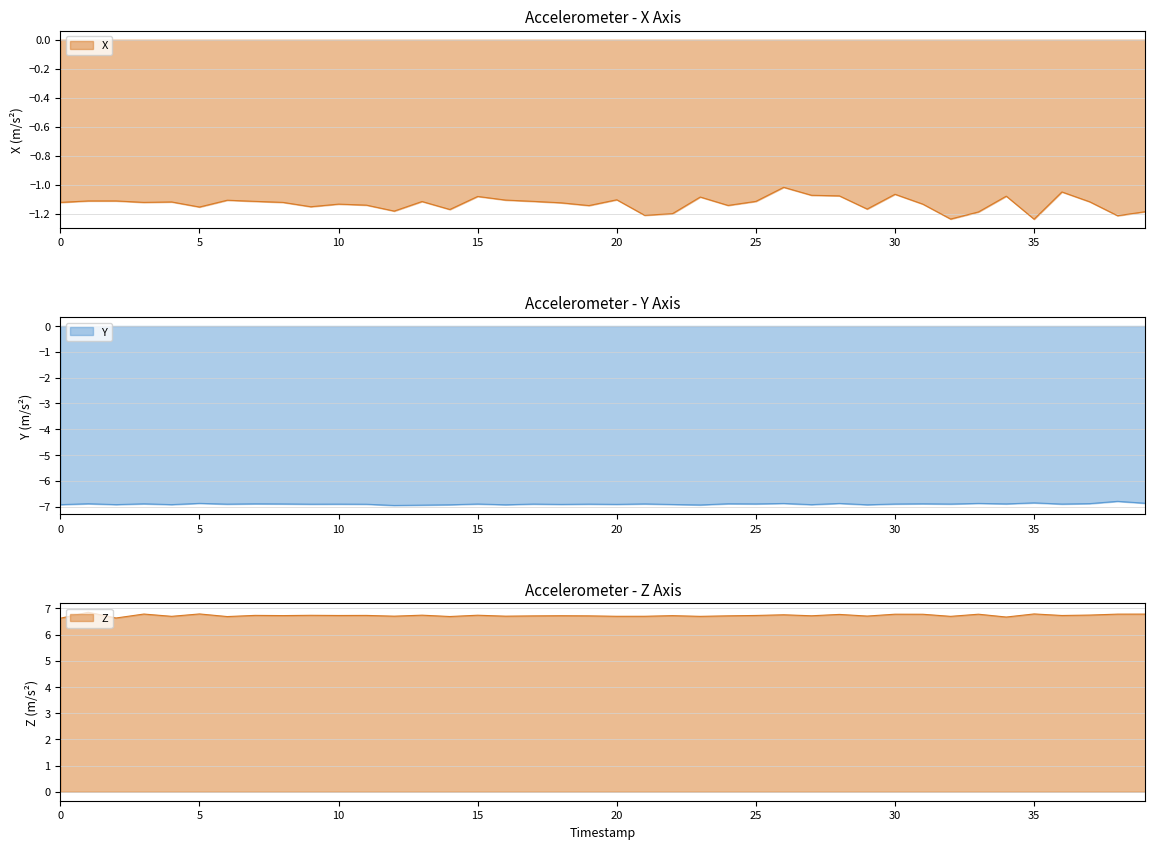

At which category is the sum across all series the highest?

26